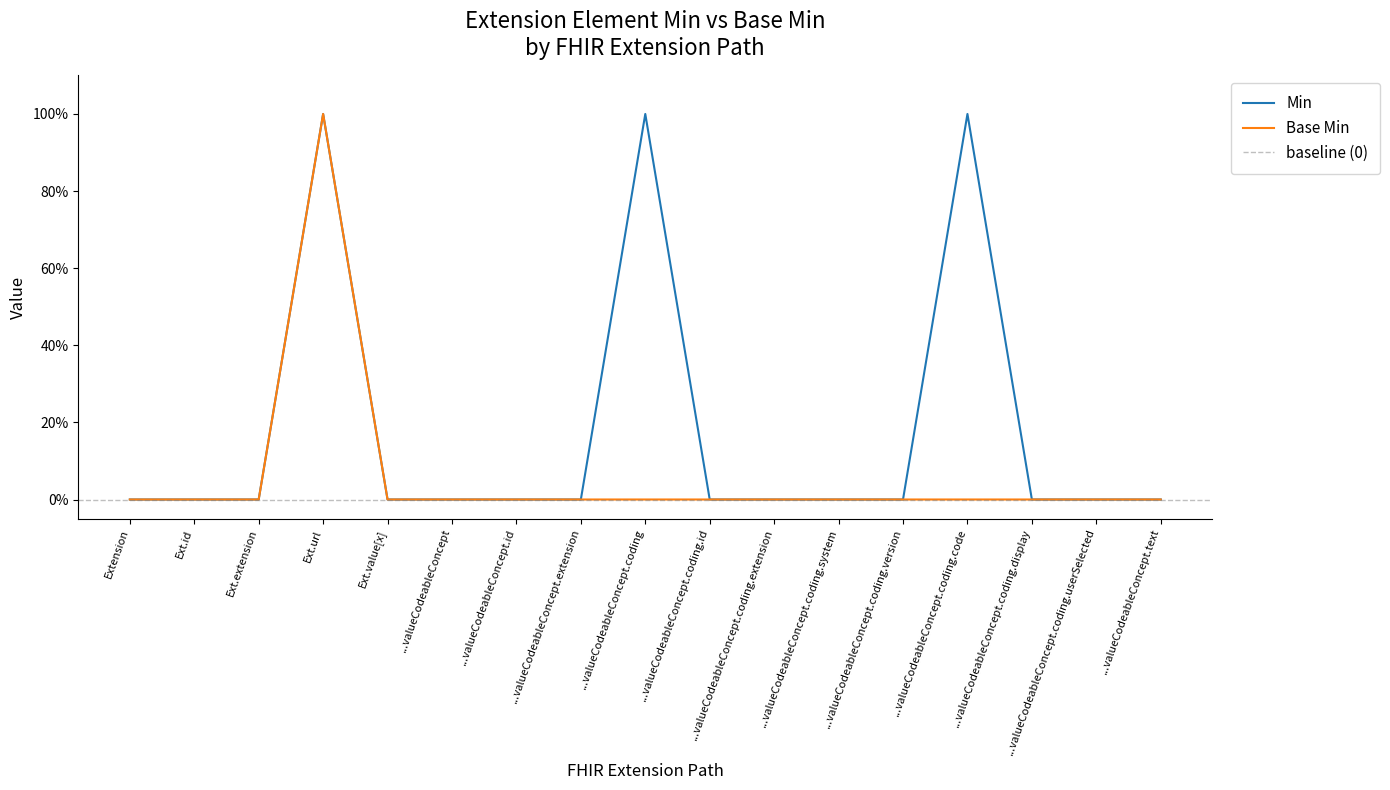

At which category is the sum across all series the highest?

Ext.url